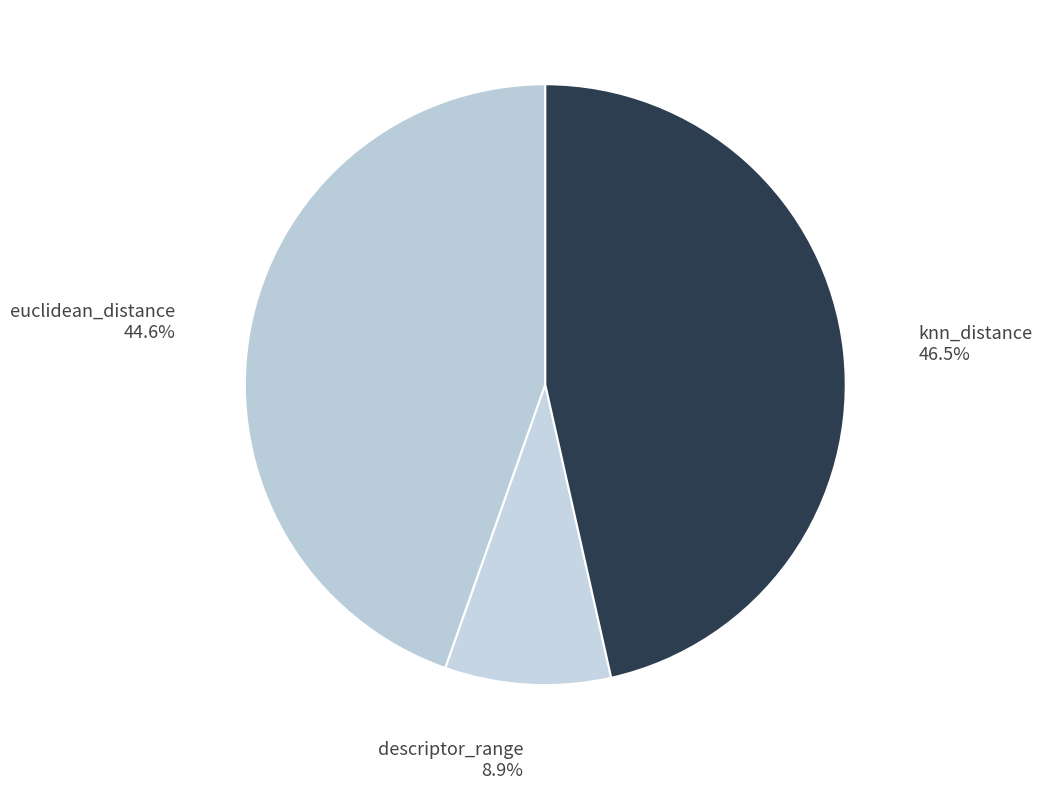

How many slices are in this pie chart?

3